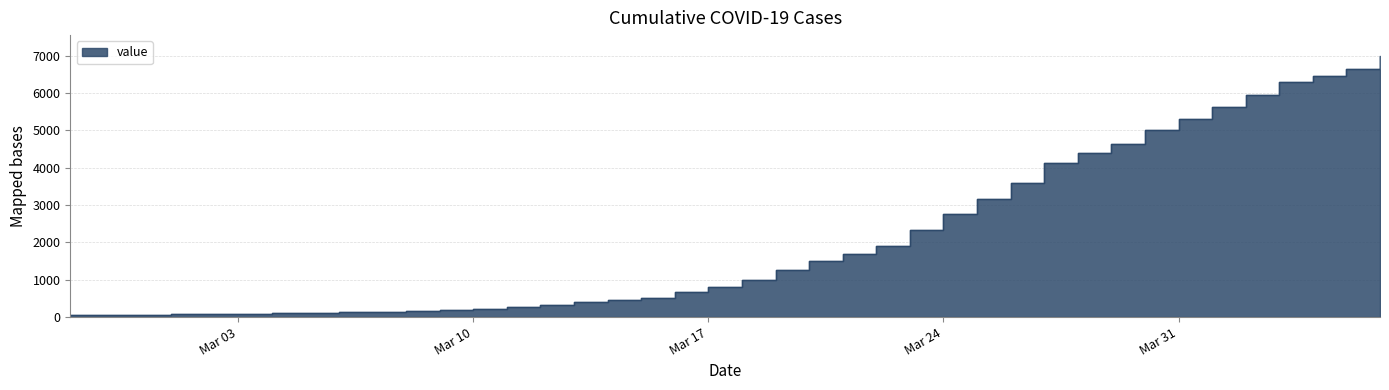

Where does the data first go above 992?

2020-03-19